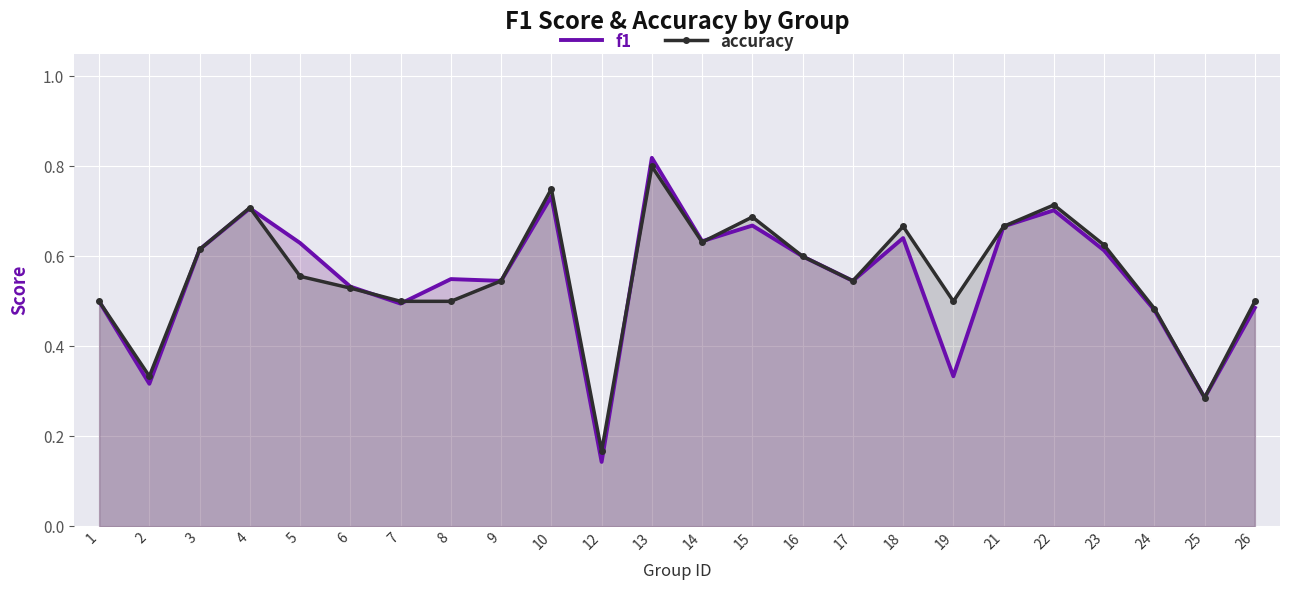

After their last crossing, which series has the higher values: accuracy or f1?

accuracy